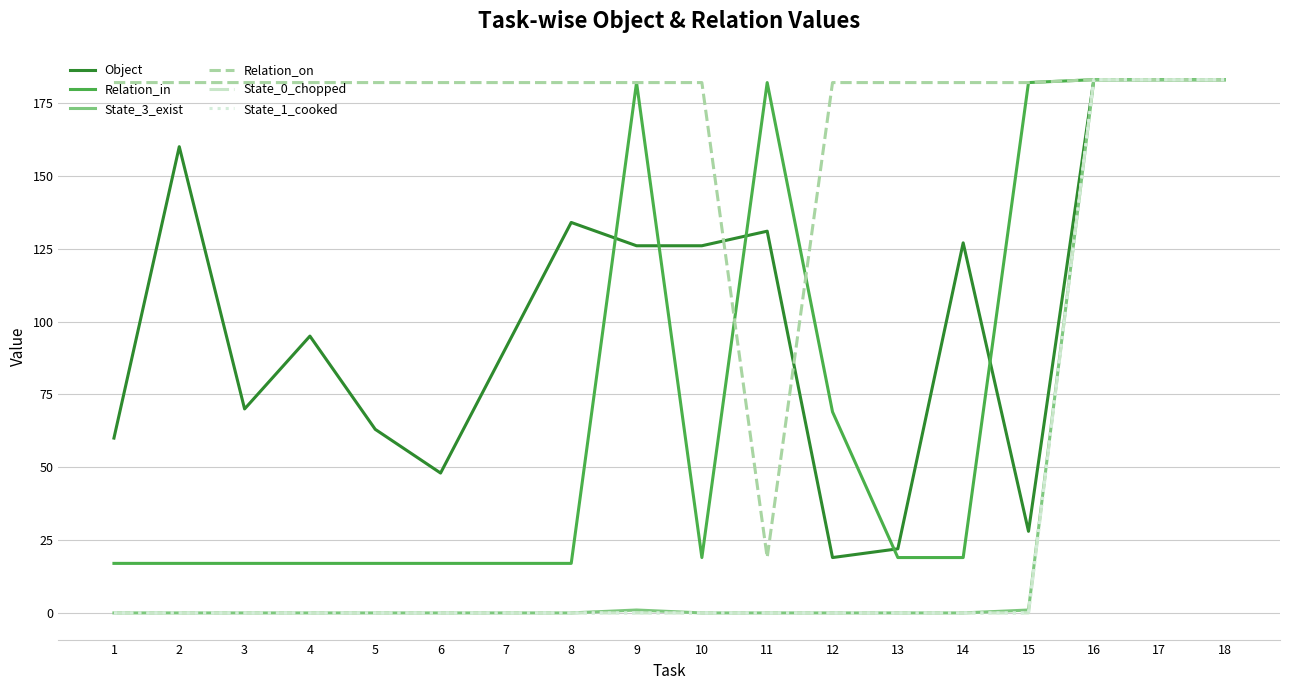

Rank the series at 7 from highest to lowest value.

Relation_on, Object, Relation_in, State_3_exist, State_0_chopped, State_1_cooked